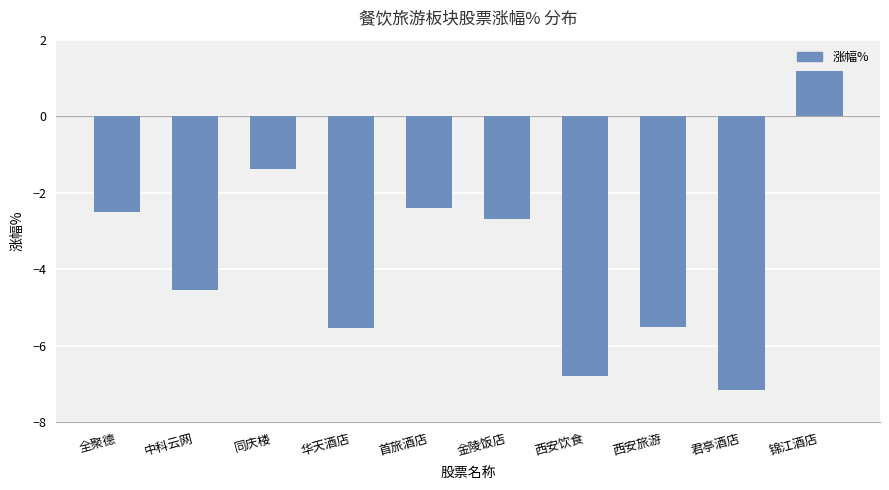

Reading left to right, list all the values displayed in this chart.

全聚德=-2.5	中科云网=-4.5	同庆楼=-1.4	华天酒店=-5.5	首旅酒店=-2.4	金陵饭店=-2.7	西安饮食=-6.8	西安旅游=-5.5	君亭酒店=-7.1	锦江酒店=1.2